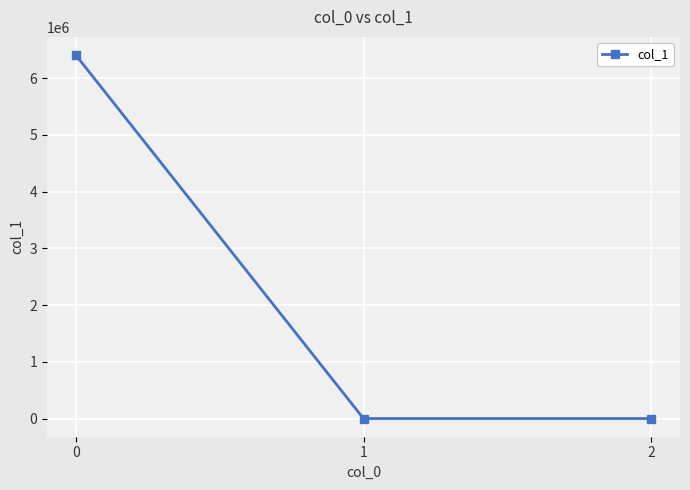

What is the sum of all values?

6406862.8